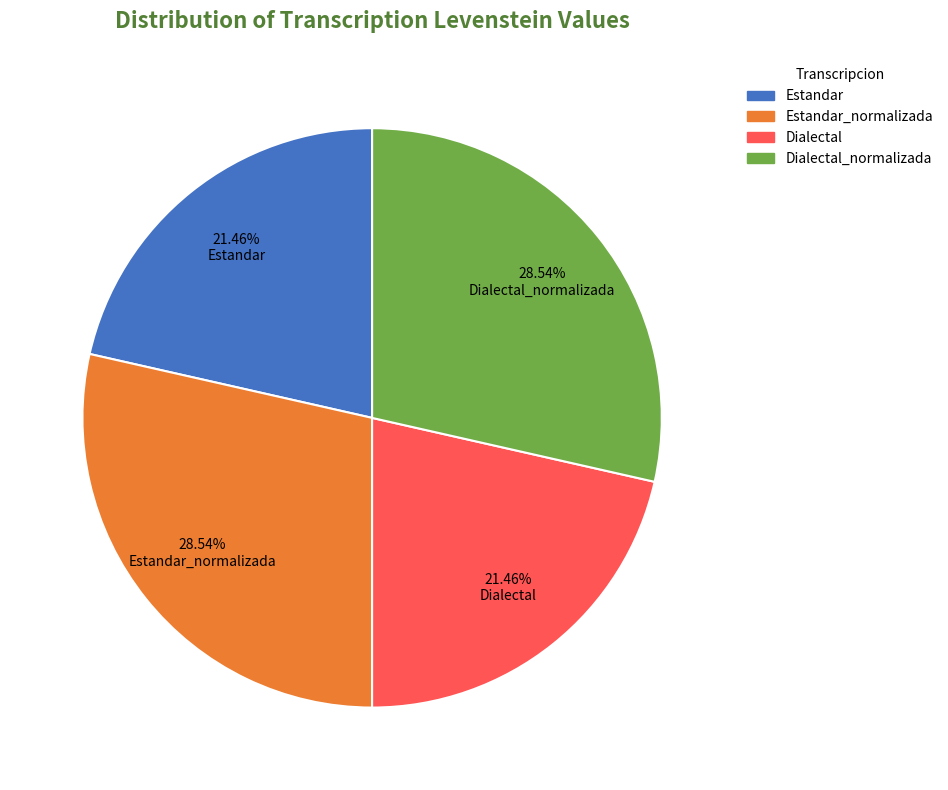

Is there any slice that represents more than half of the pie?

No